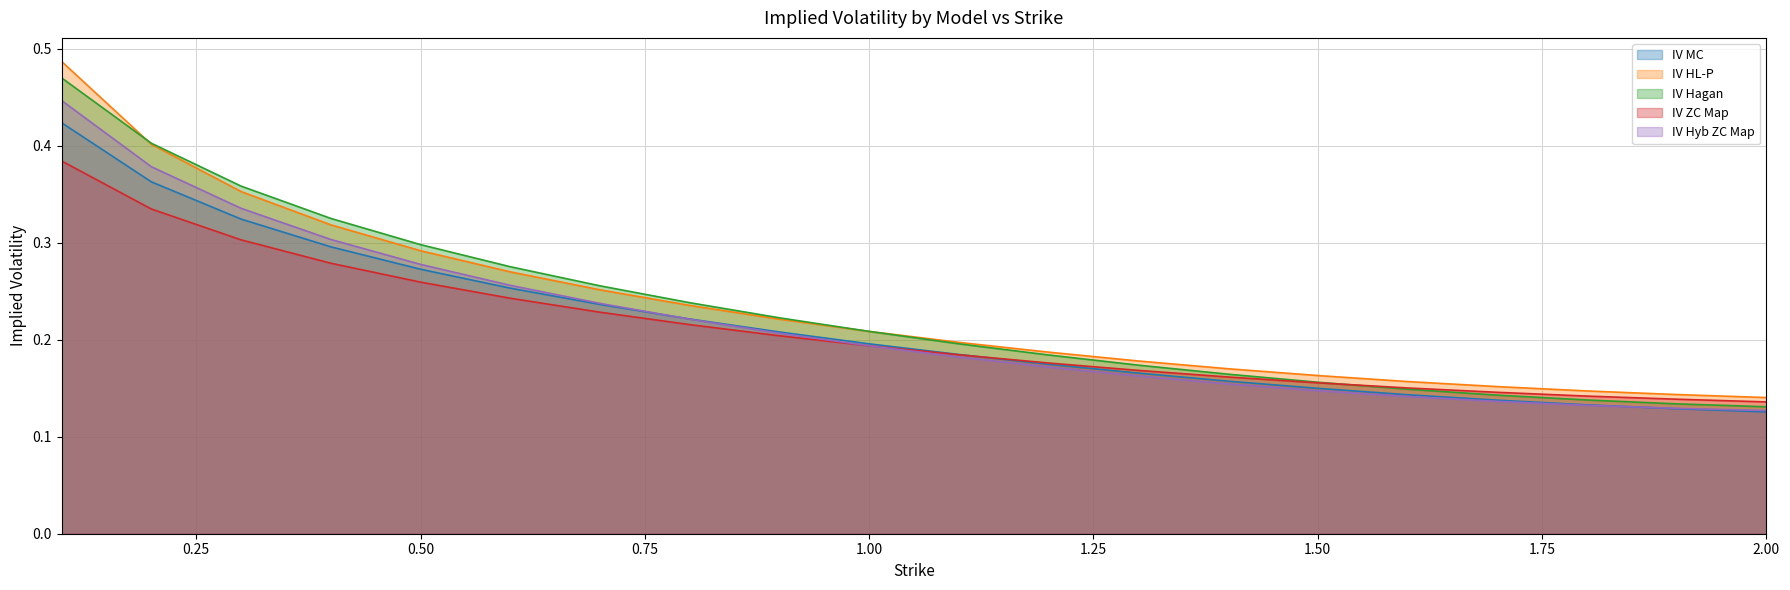

True or false: IV HL-P has a value of 0.3 at 0.4.

True